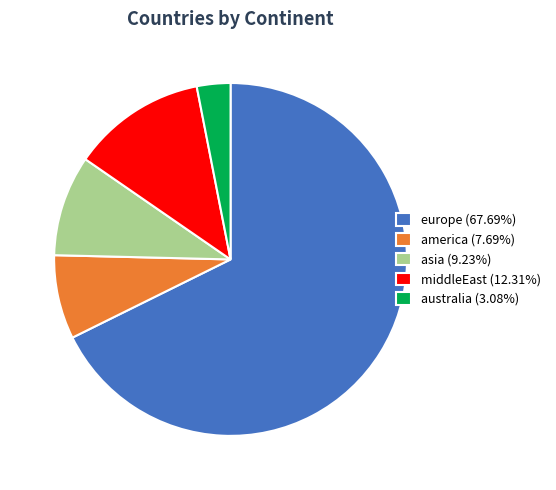

Does asia represent more than half of the total?

No